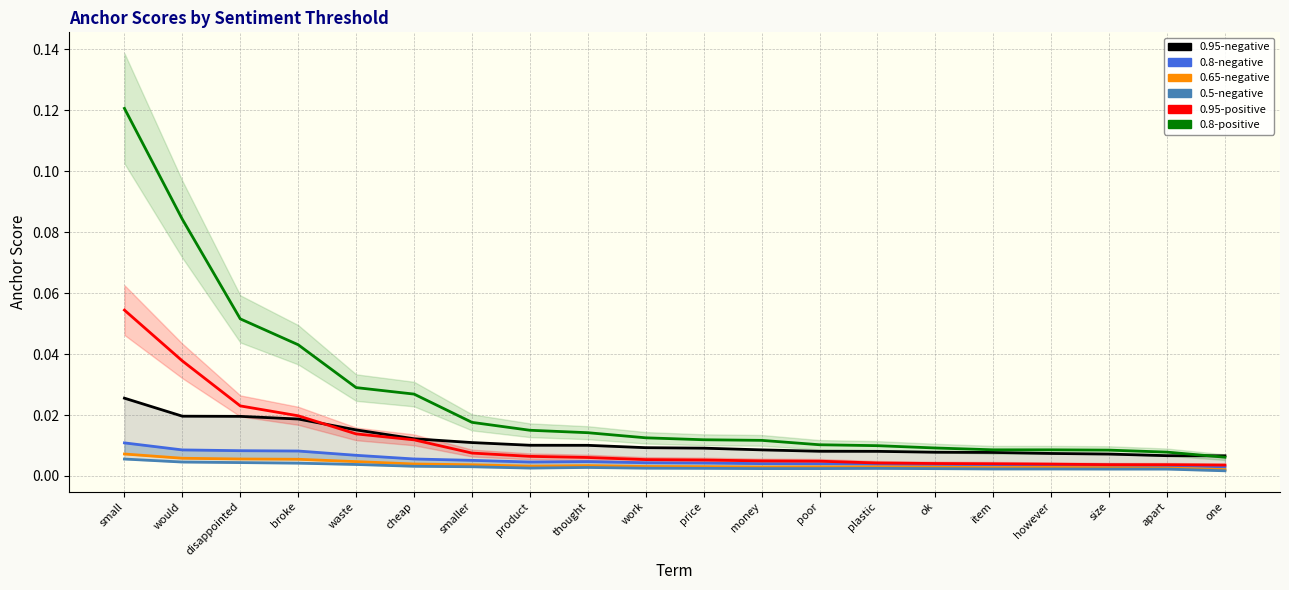

What is the sum of all 0.8-negative values?

0.1